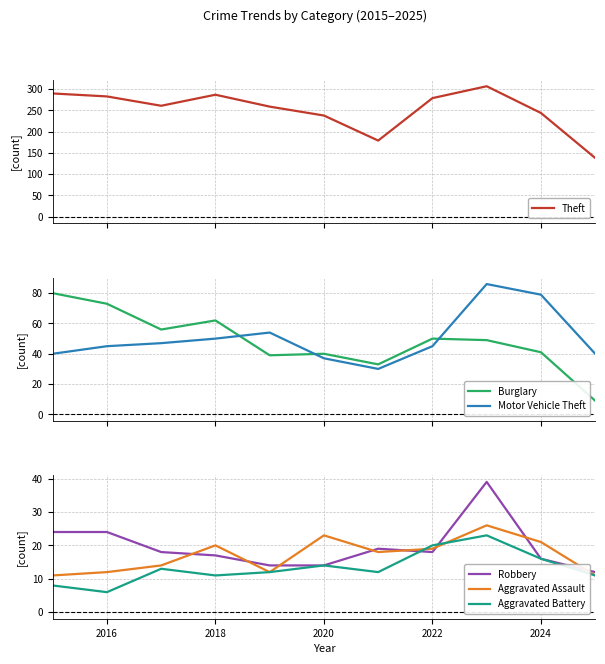

How many data points does each series have?

11